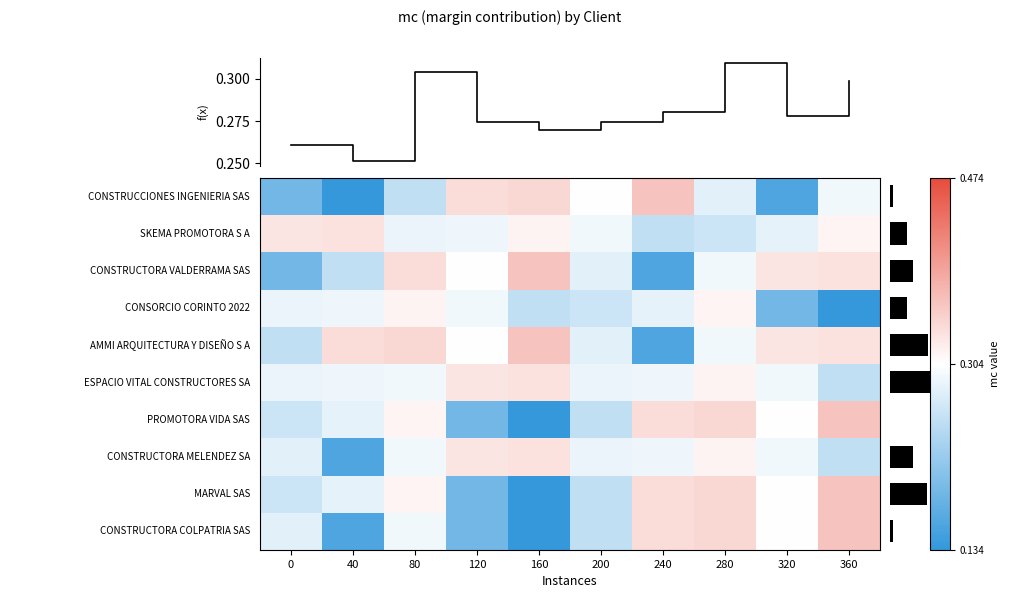

What is the minimum value shown in the chart?

0.1